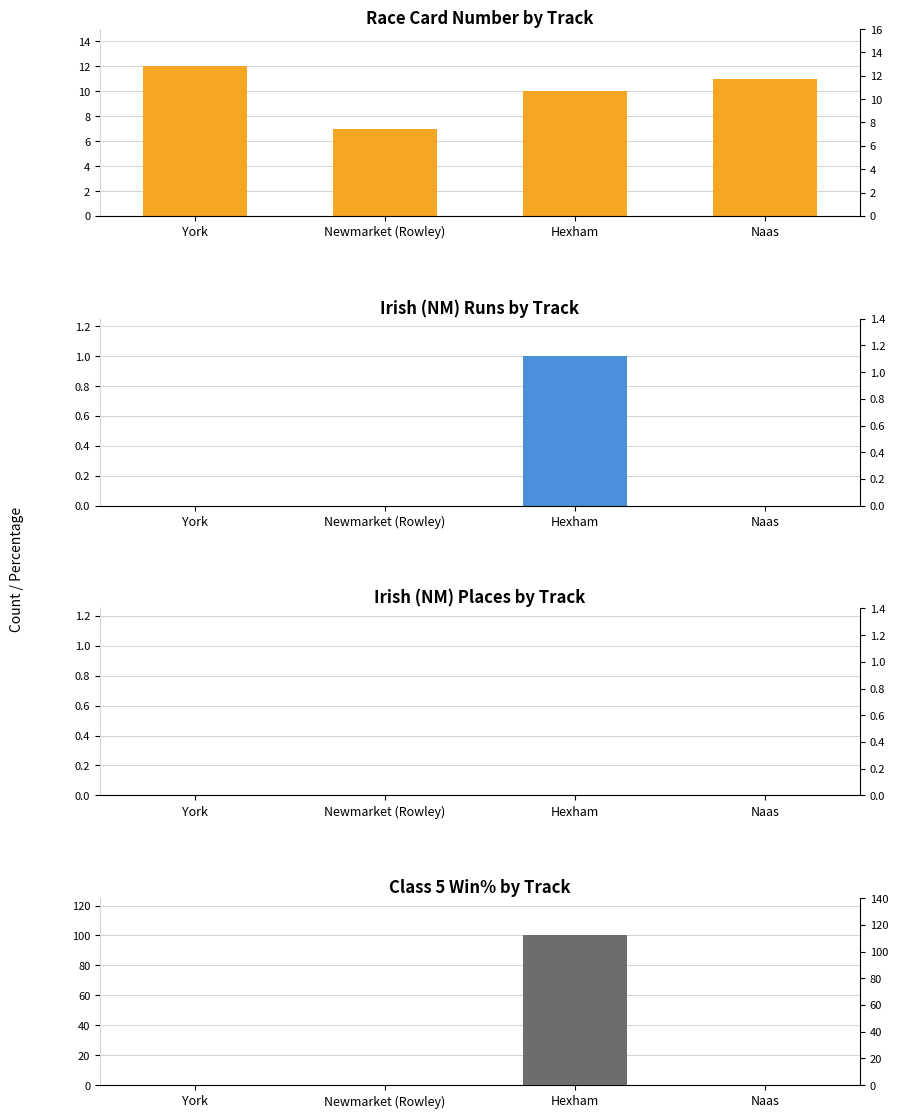

Reading left to right, list all the values displayed in this chart.

Race Card Number: York=12	Newmarket (Rowley)=7	Hexham=10	Naas=11
Irish (NM) Runs: York=0	Newmarket (Rowley)=0	Hexham=1	Naas=0
Irish (NM) Places: York=0	Newmarket (Rowley)=0	Hexham=0	Naas=0
Class 5 Win%: York=0	Newmarket (Rowley)=0	Hexham=100	Naas=0